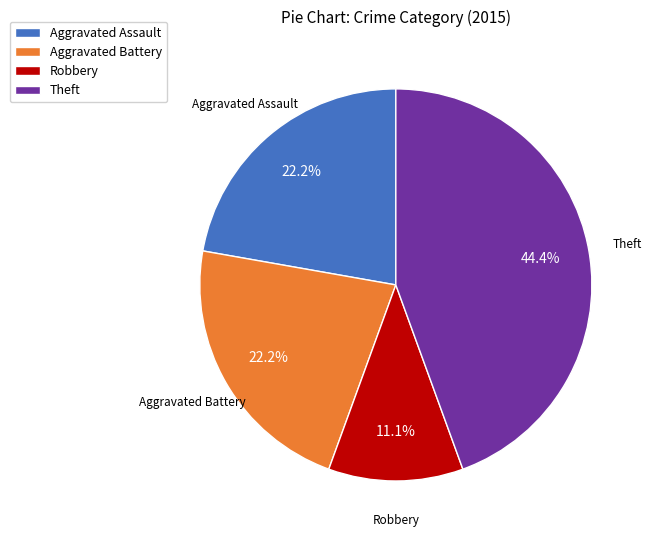

Which category has the biggest portion of the pie?

Theft